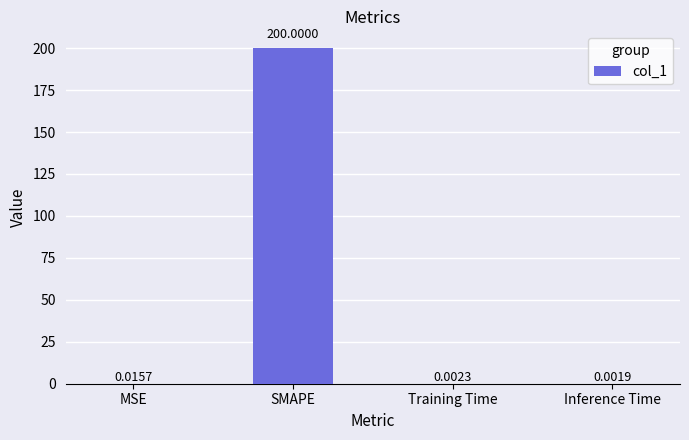

What is the change in value from SMAPE to Training Time?

-200.0